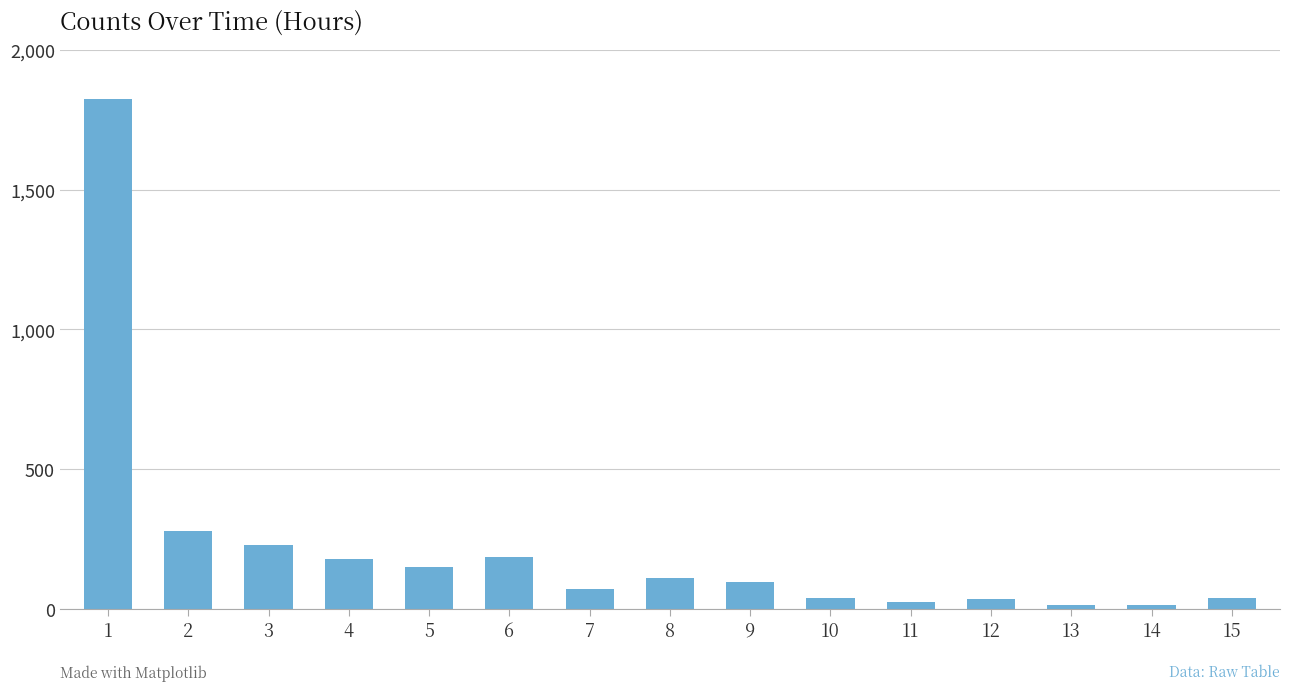

Approximately how many times larger is the value at 11 compared to 13?

1.6